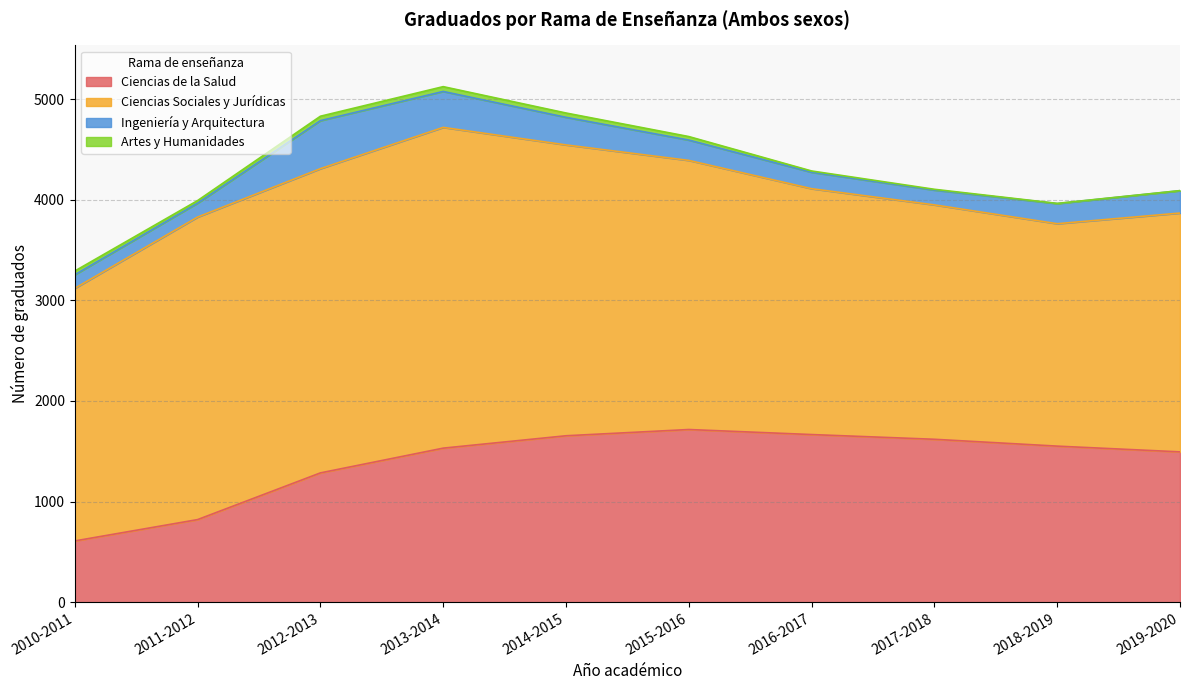

What position from the left is 2011-2012?

2